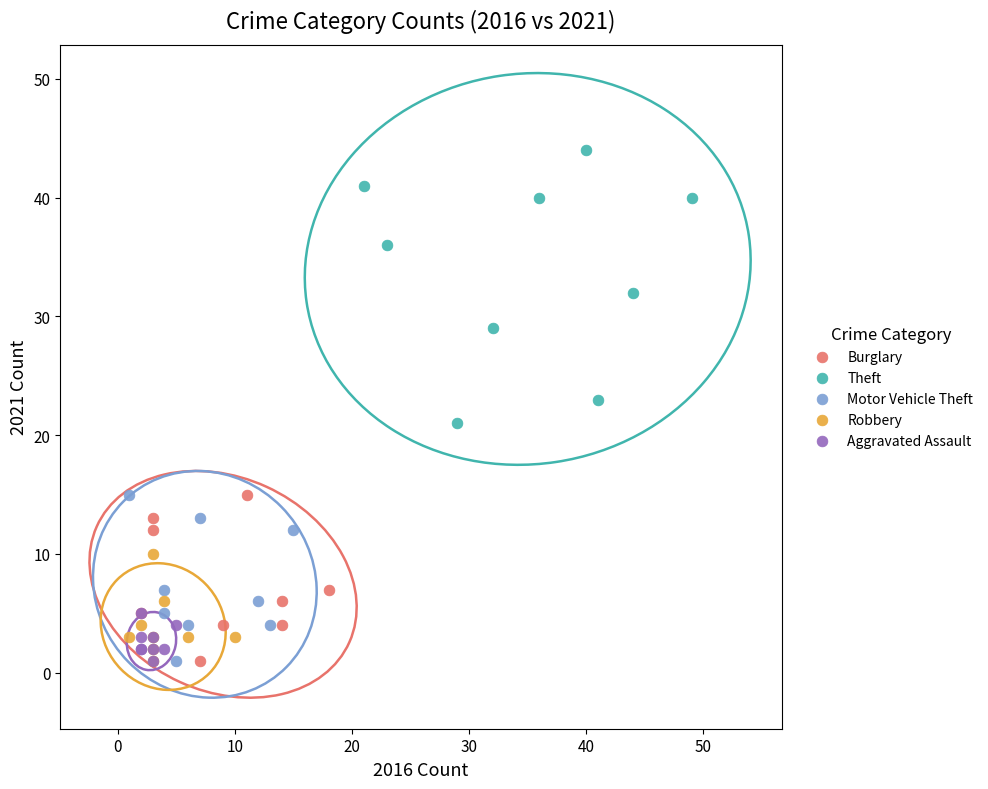

Which series has the largest Y range (max minus min)?

Theft